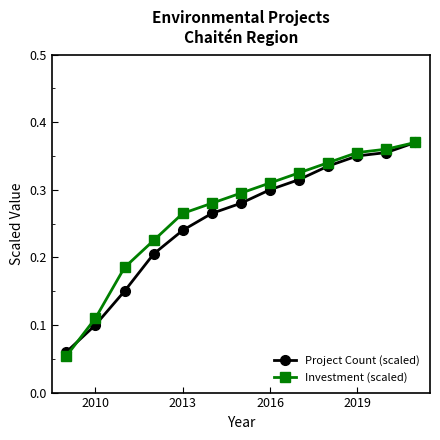

At how many categories does at least one series exceed 0?

13